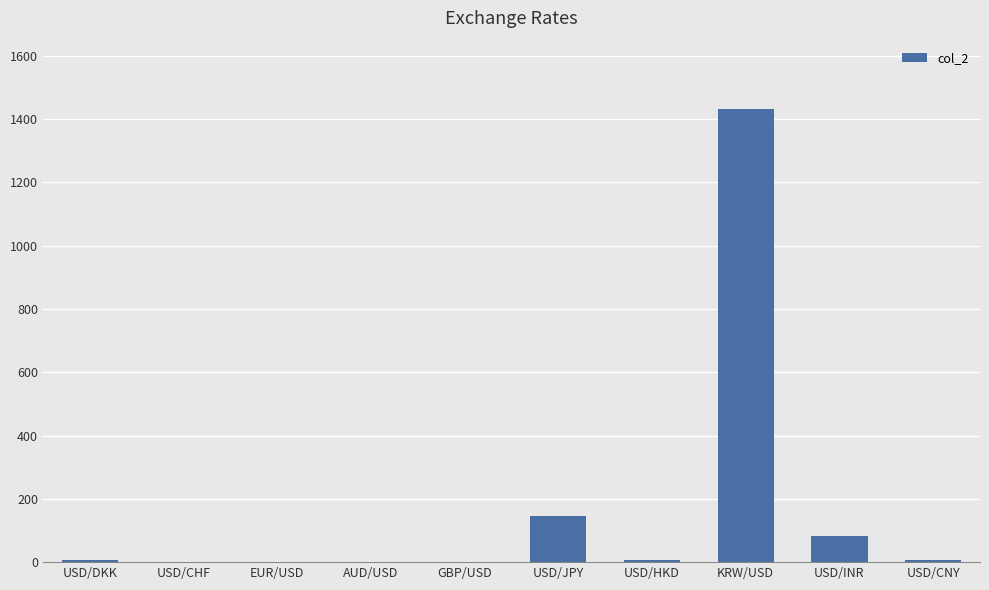

What is the sum of the values at USD/HKD and EUR/USD?

8.9